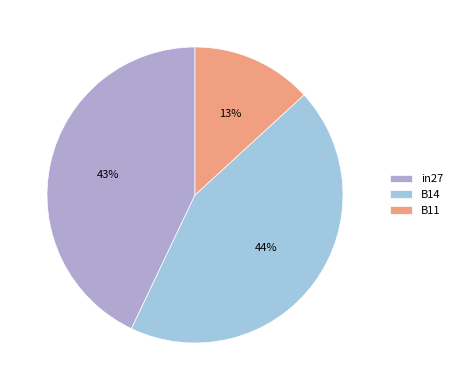

Which has a higher value, in27 or B14?

B14